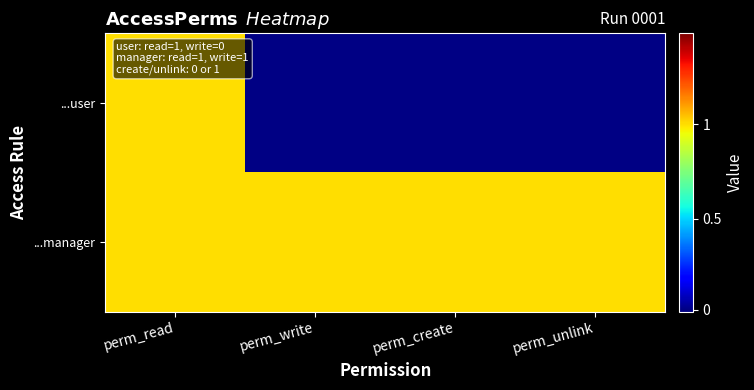

At how many categories does at least one series exceed 0?

4